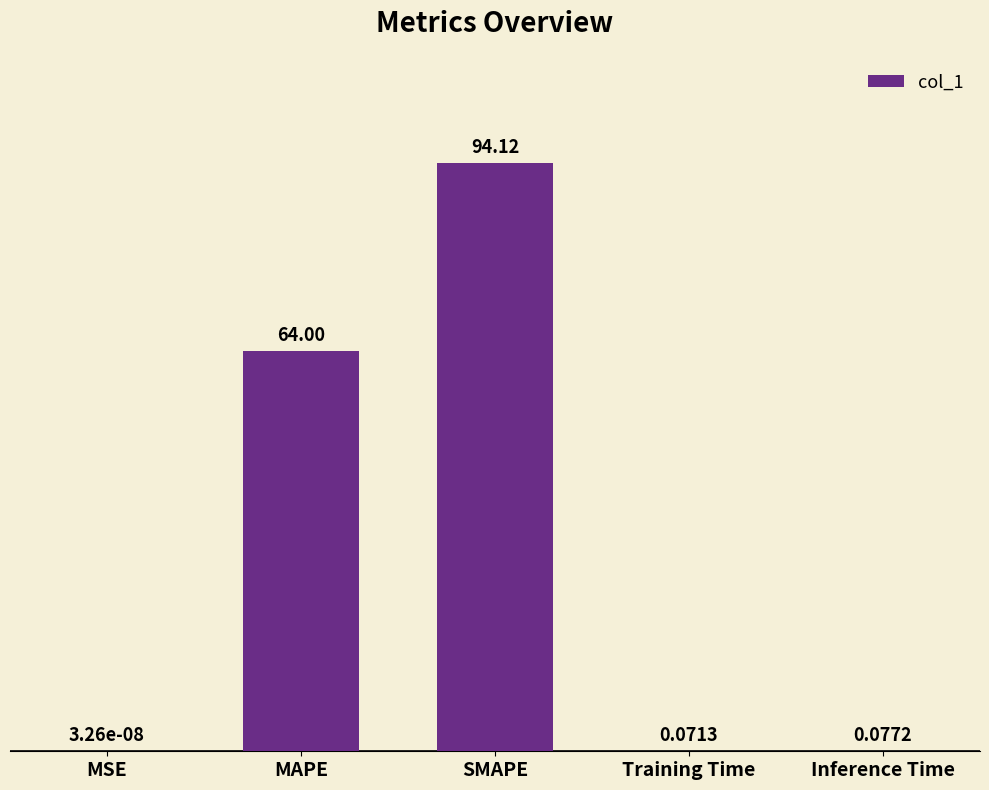

Where is the data nearest to the value 47?

MAPE